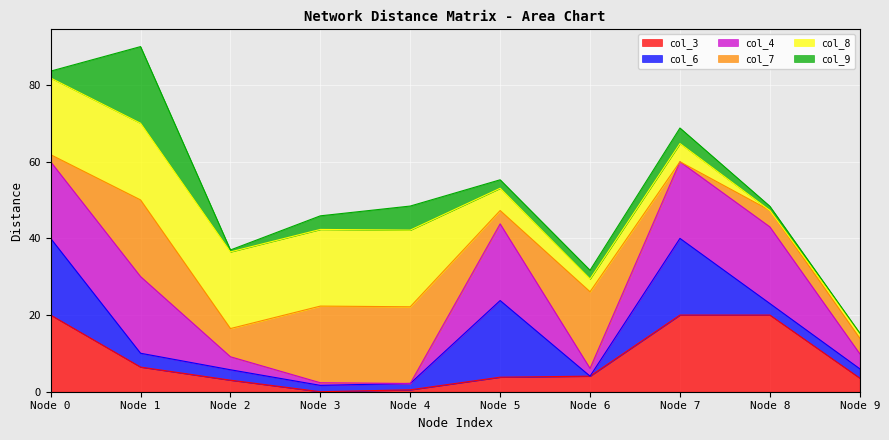

At how many categories does at least one series exceed 17?

9